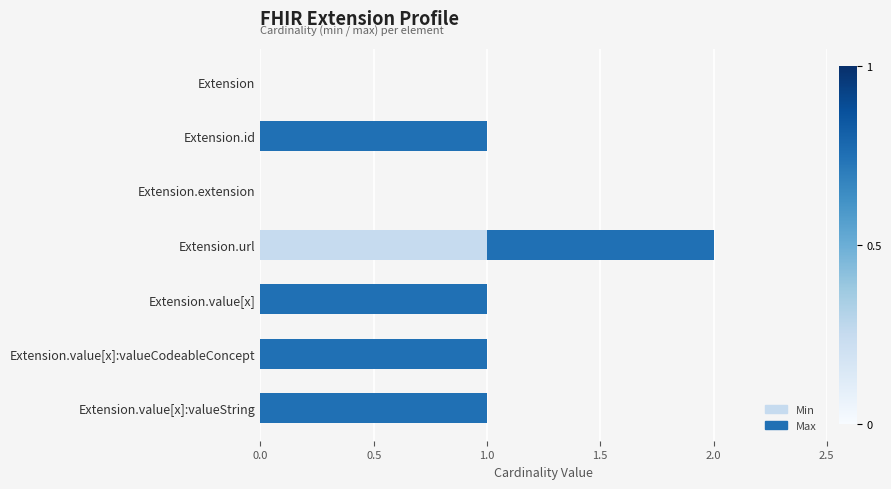

At which category is the sum across all series the highest?

Extension.url